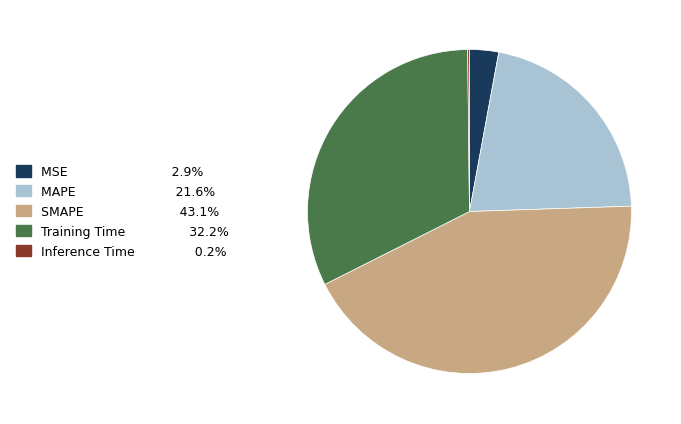

Does MAPE account for over 50% of the chart?

No